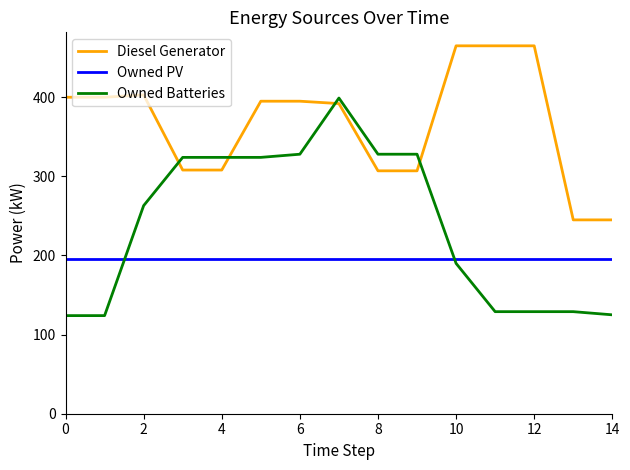

Rank the series by their average value, from highest to lowest.

Diesel Generator, Owned Batteries, Owned PV